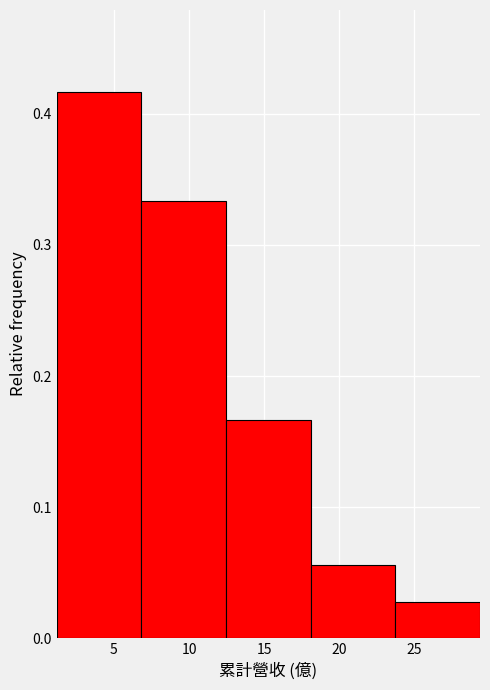

Reading left to right, list every bar in this chart as the range it spans on the x-axis followed by its height. Neither the bar edges nor the heights are printed on the chart, so give them approximately, as read against the axes.

1.0 to 7.0: 0.42
7.0 to 12.5: 0.33
12.5 to 18.0: 0.17
18.0 to 24.0: 0.06
24.0 to 29.5: 0.03